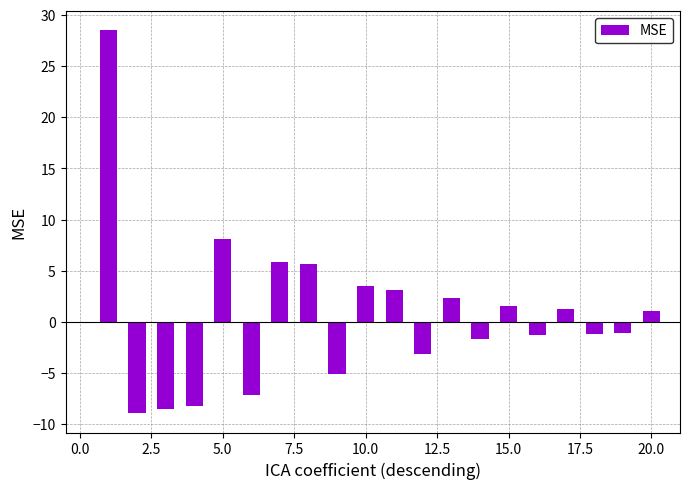

What is the maximum value shown in the chart?

28.5